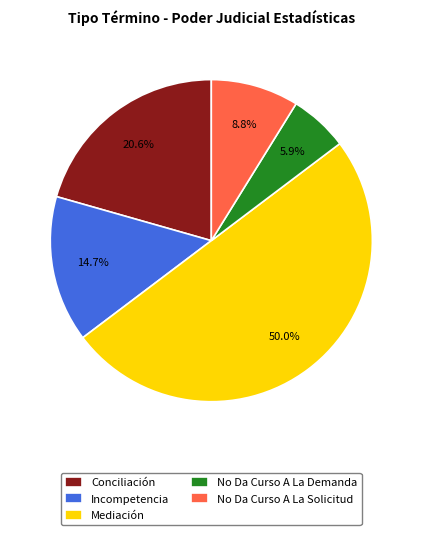

How many slices are in this pie chart?

5